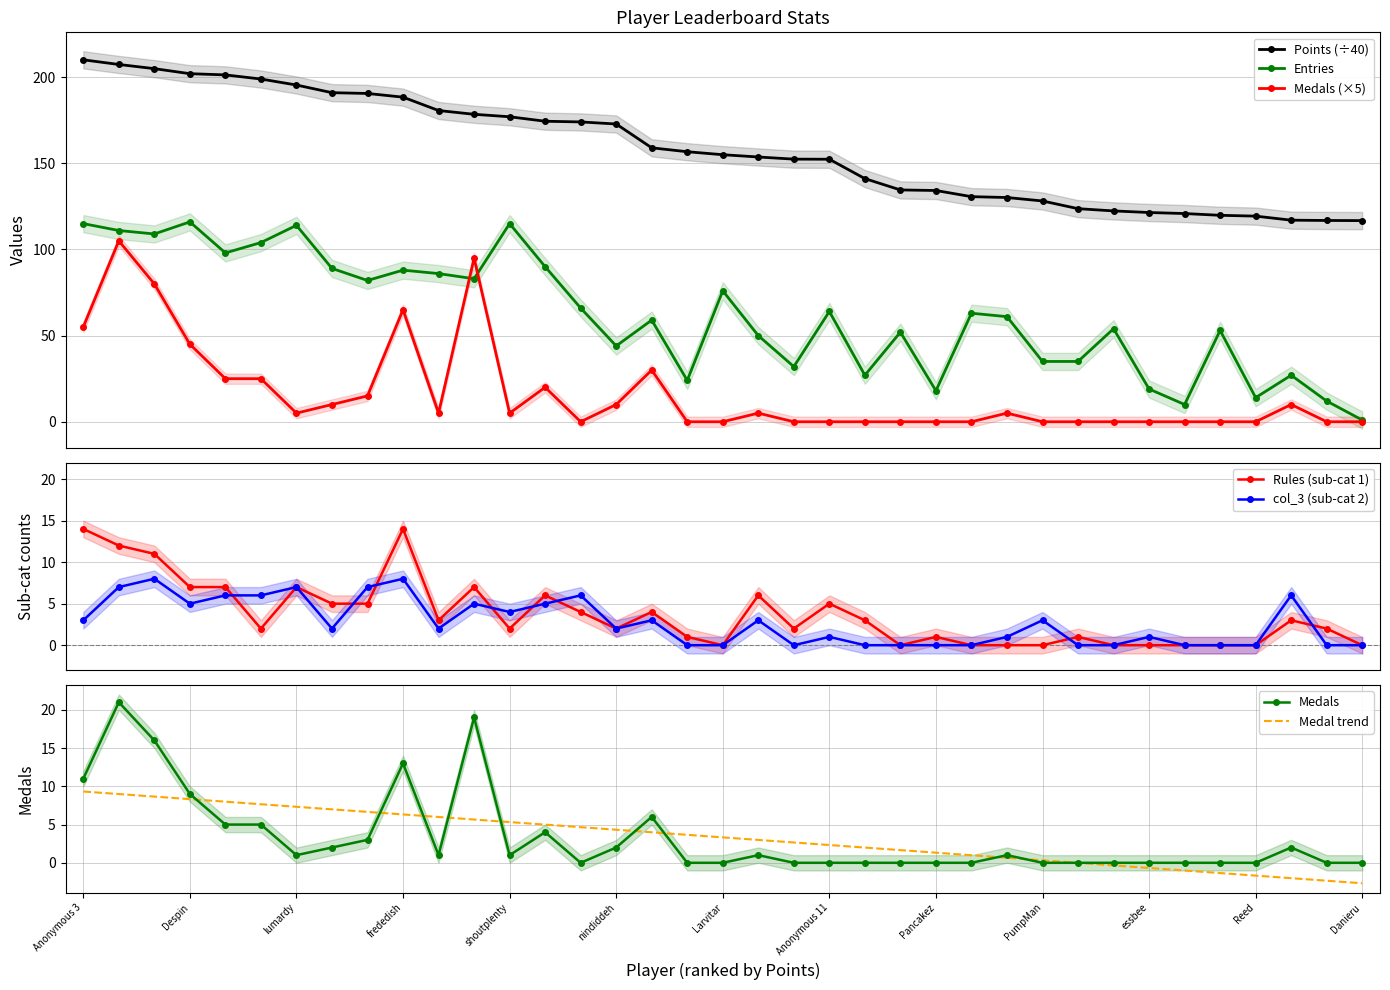

What is the maximum value for Points (÷40)?

210.1